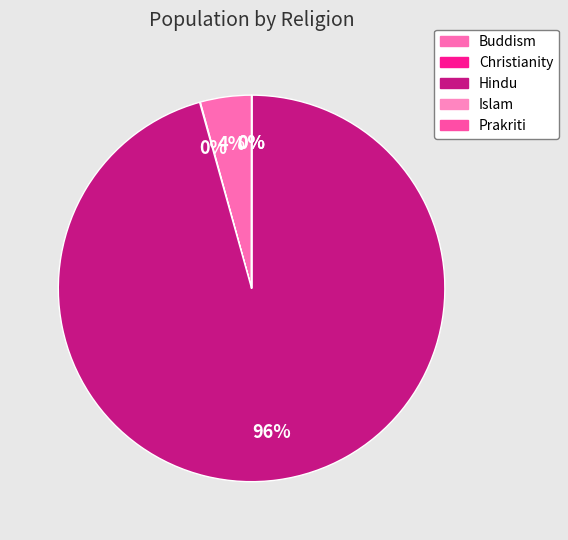

Combined, what portion of the pie is Christianity and Hindu?

95.7%